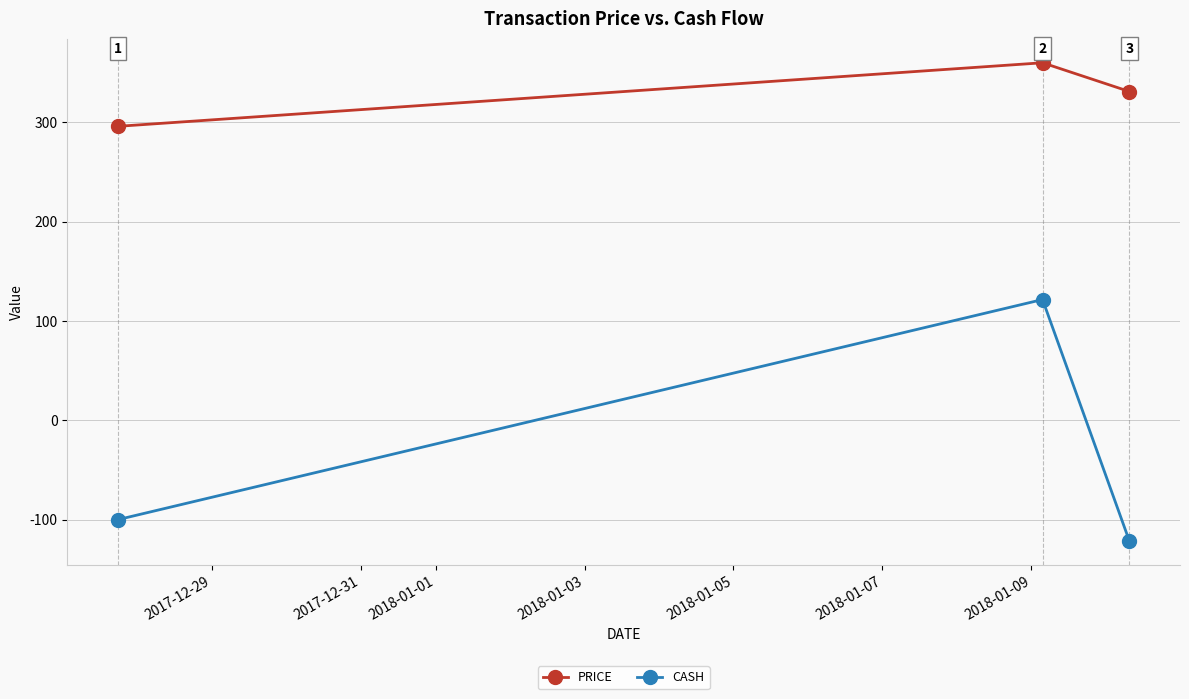

How many distinct data groups are displayed?

2